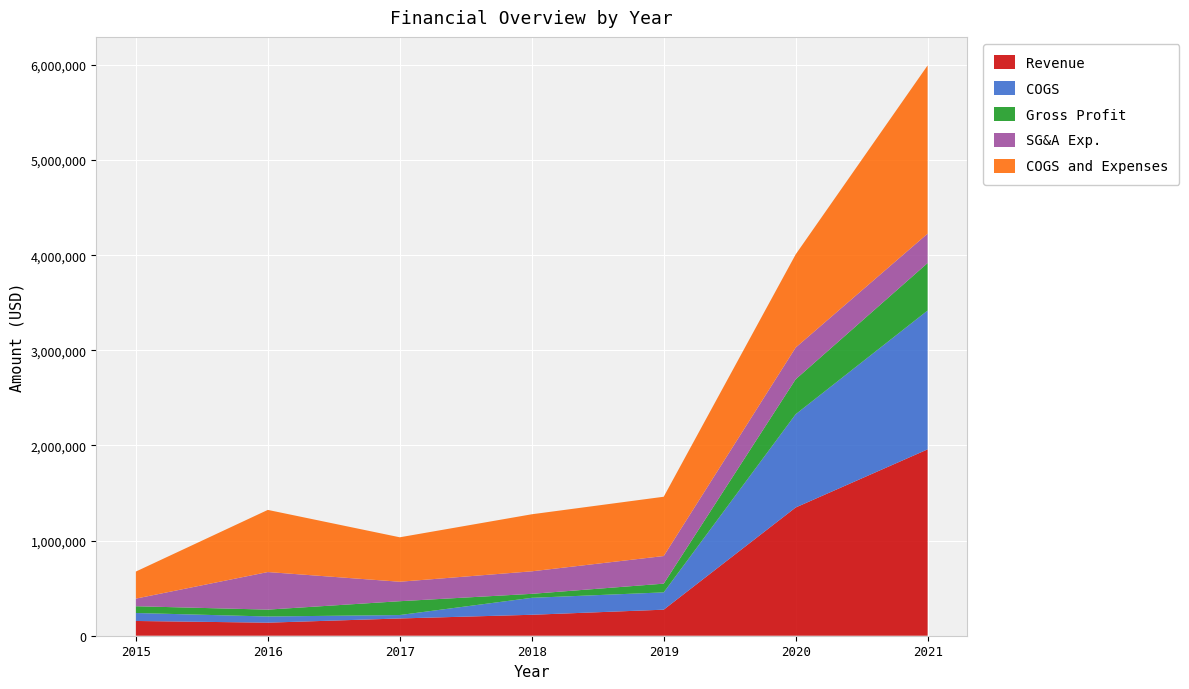

Reading right to left, transcribe all the data shown in this chart.

Revenue: 1958655	1347718	273659	220119	181398	137181	154965
COGS: 1459531	980243	181925	178287	36030	64937	83928
Gross Profit: 499124	367475	91734	41832	145368	72244	71037
SG&A Exp.: 308686	333307	290226	236653	204549	394867	80136
COGS and Expenses: 1768217	979027	623235	599522	467256	653212	284392